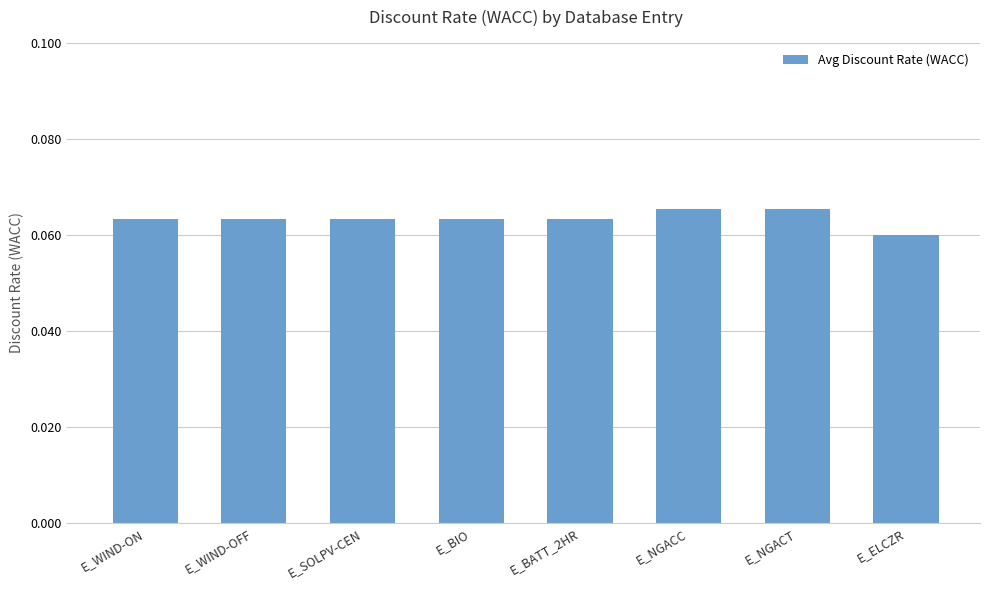

What is the sum of all values?

0.5